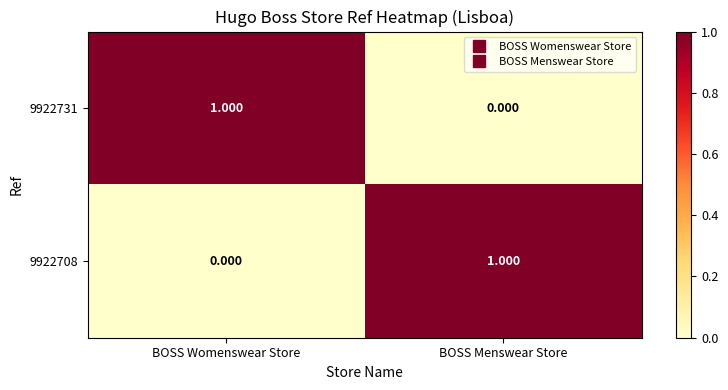

Rank the series at BOSS Womenswear Store from highest to lowest value.

9922731, 9922708